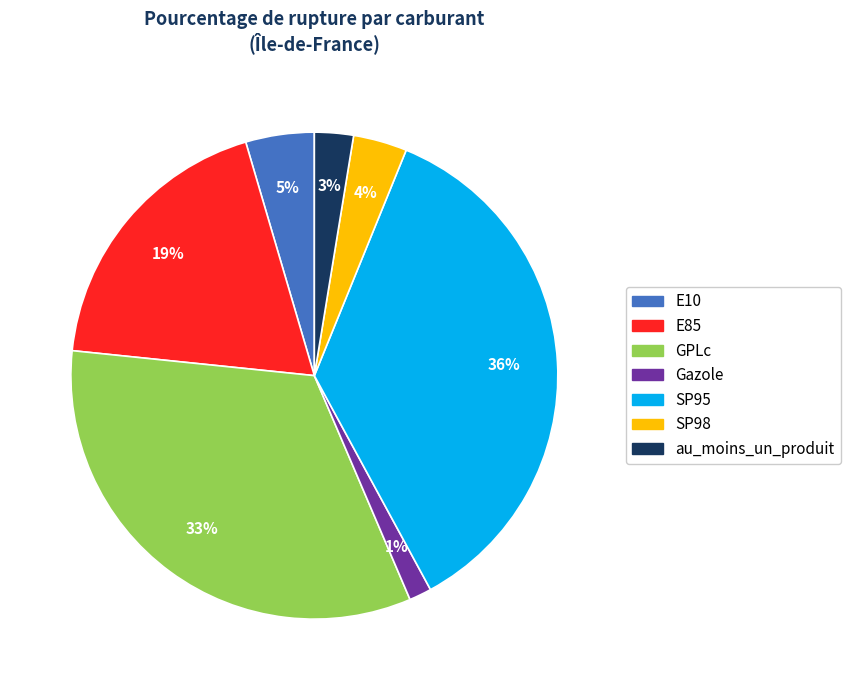

How many segments does this pie chart have?

7